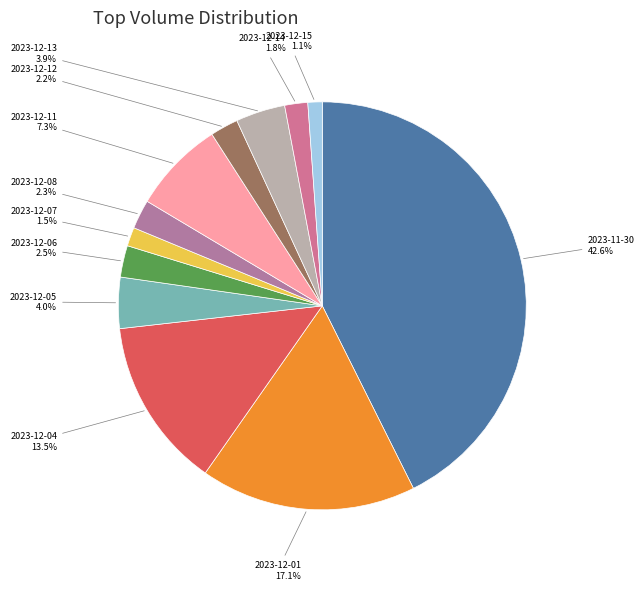

Count the number of slices in the pie.

12